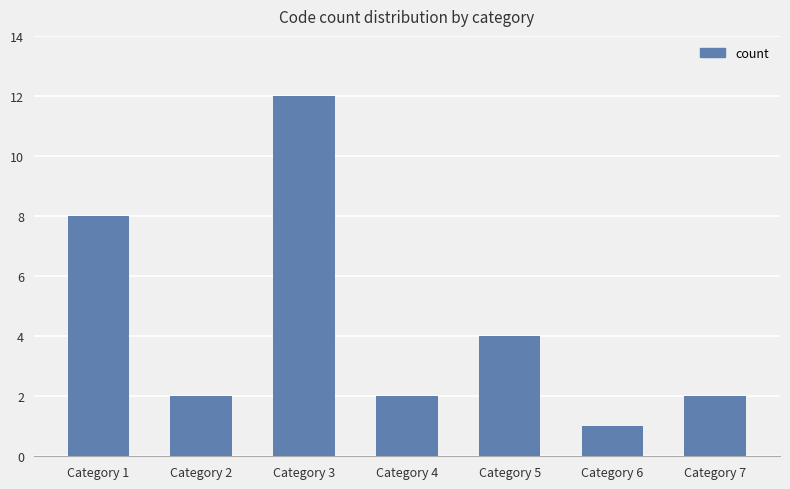

What is the value of the 6th bar from the left?

1